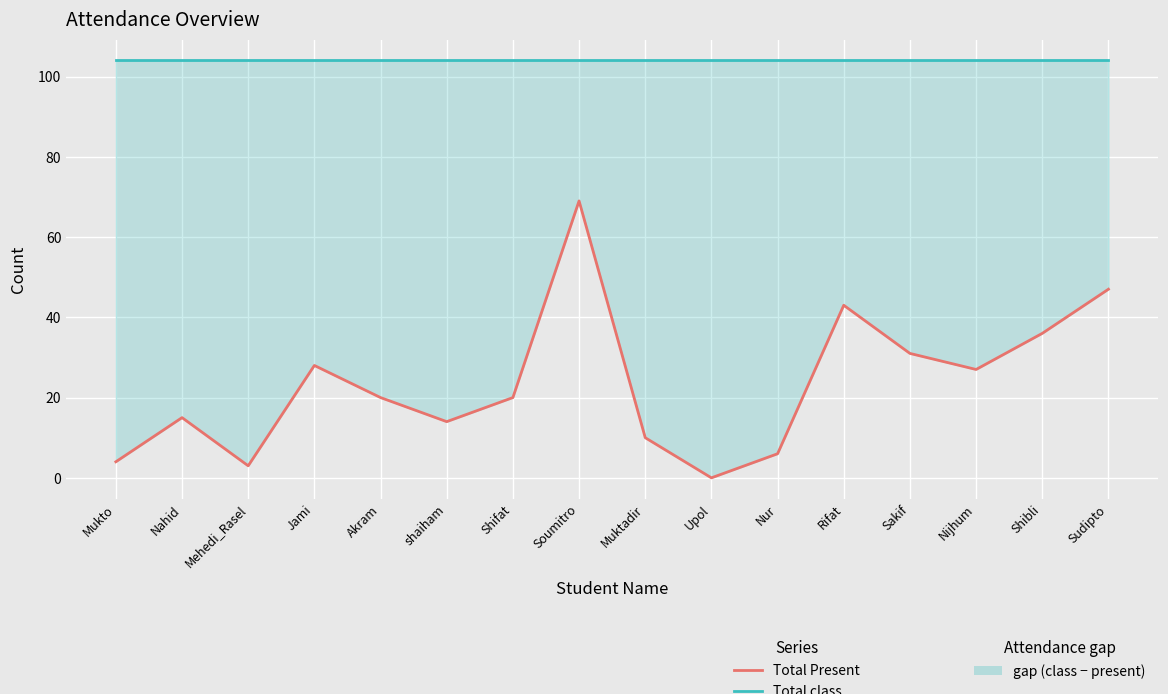

Reading right to left, transcribe all the data shown in this chart.

Total Present: 47	36	27	31	43	6	0	10	69	20	14	20	28	3	15	4
Total class: 104	104	104	104	104	104	104	104	104	104	104	104	104	104	104	104